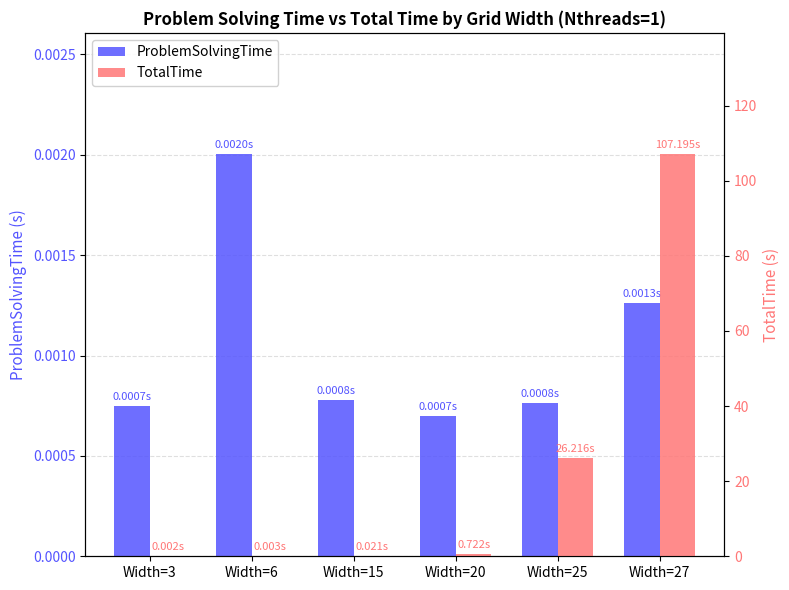

Reading left to right, extract all data points from this chart.

ProblemSolvingTime: Width=3=0.0	Width=6=0.0	Width=15=0.0	Width=20=0.0	Width=25=0.0	Width=27=0.0
TotalTime: Width=3=0.0	Width=6=0.0	Width=15=0.0	Width=20=0.7	Width=25=26.2	Width=27=107.2